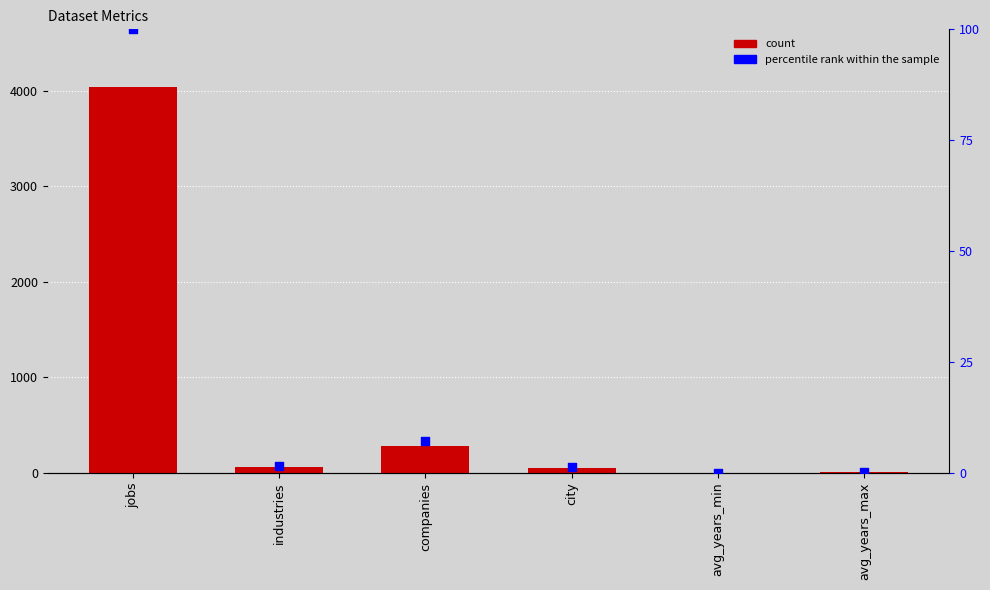

At which category is the sum across all series the highest?

jobs